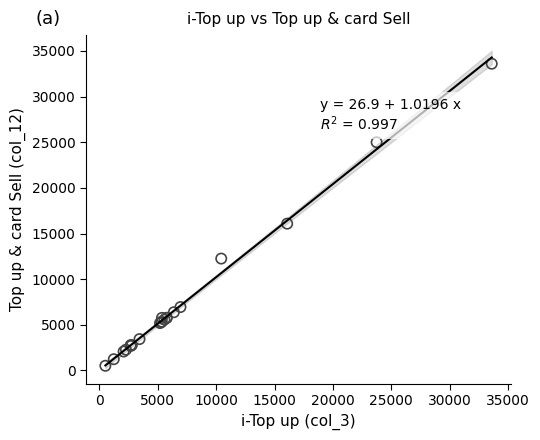

What Y value in the scatter plot is closest to 17055?

16081